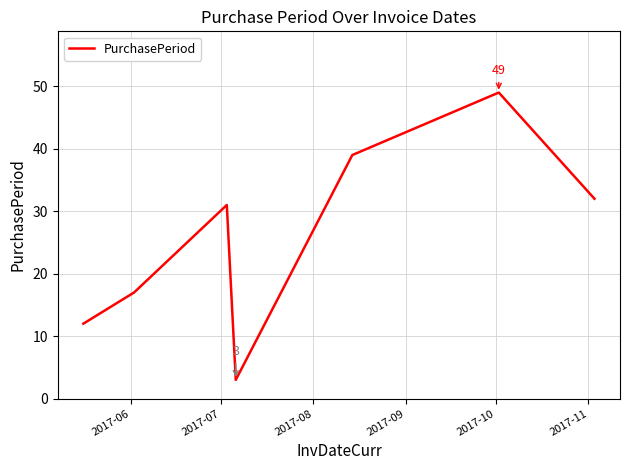

What is the difference between the maximum and second lowest values?

37